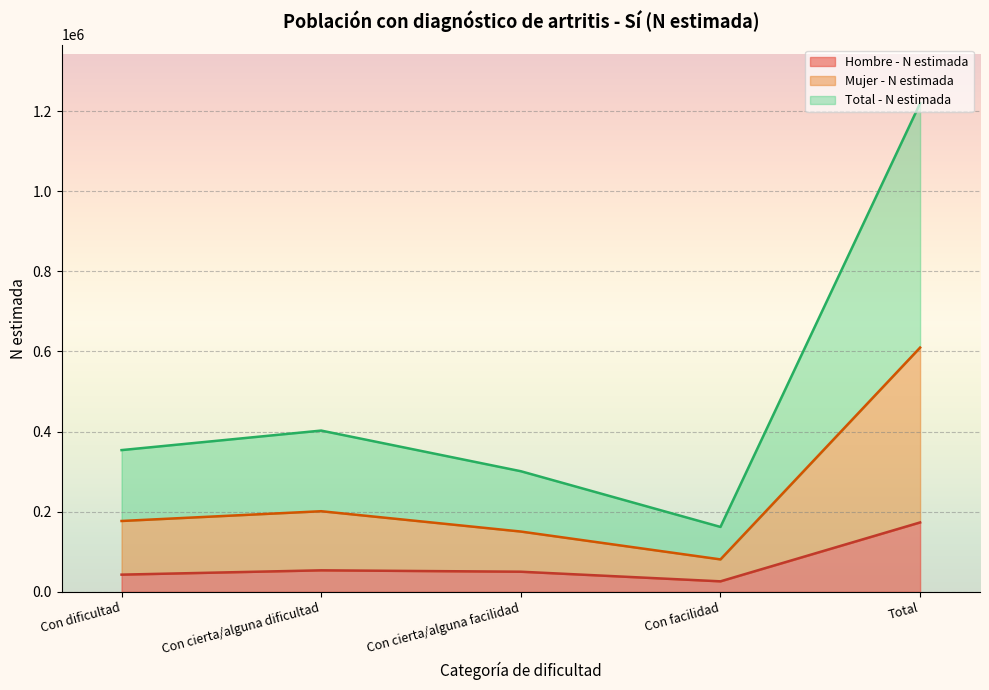

Read the Hombre - N estimada value at Con cierta/alguna facilidad, to the nearest 10.

50270